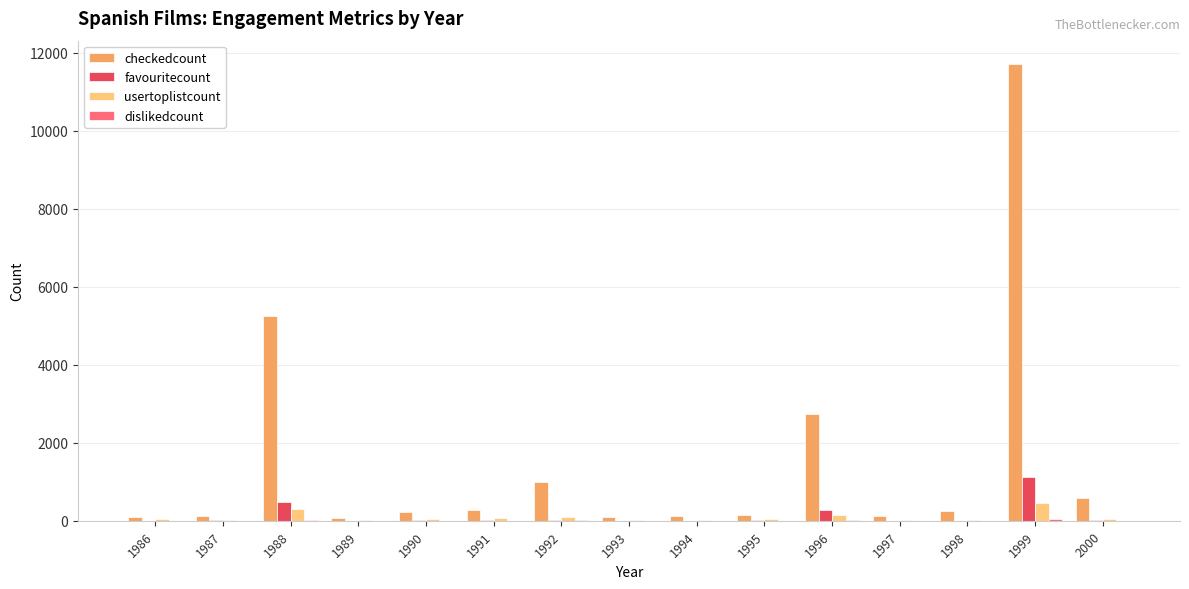

Between 1995 and 1999, which series saw the biggest shift?

checkedcount